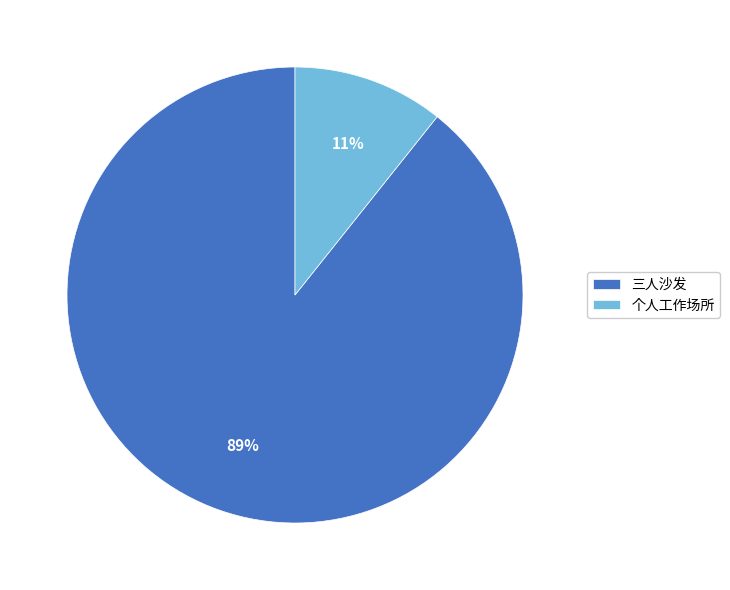

To the nearest percent, what portion does 三人沙发 represent?

89%